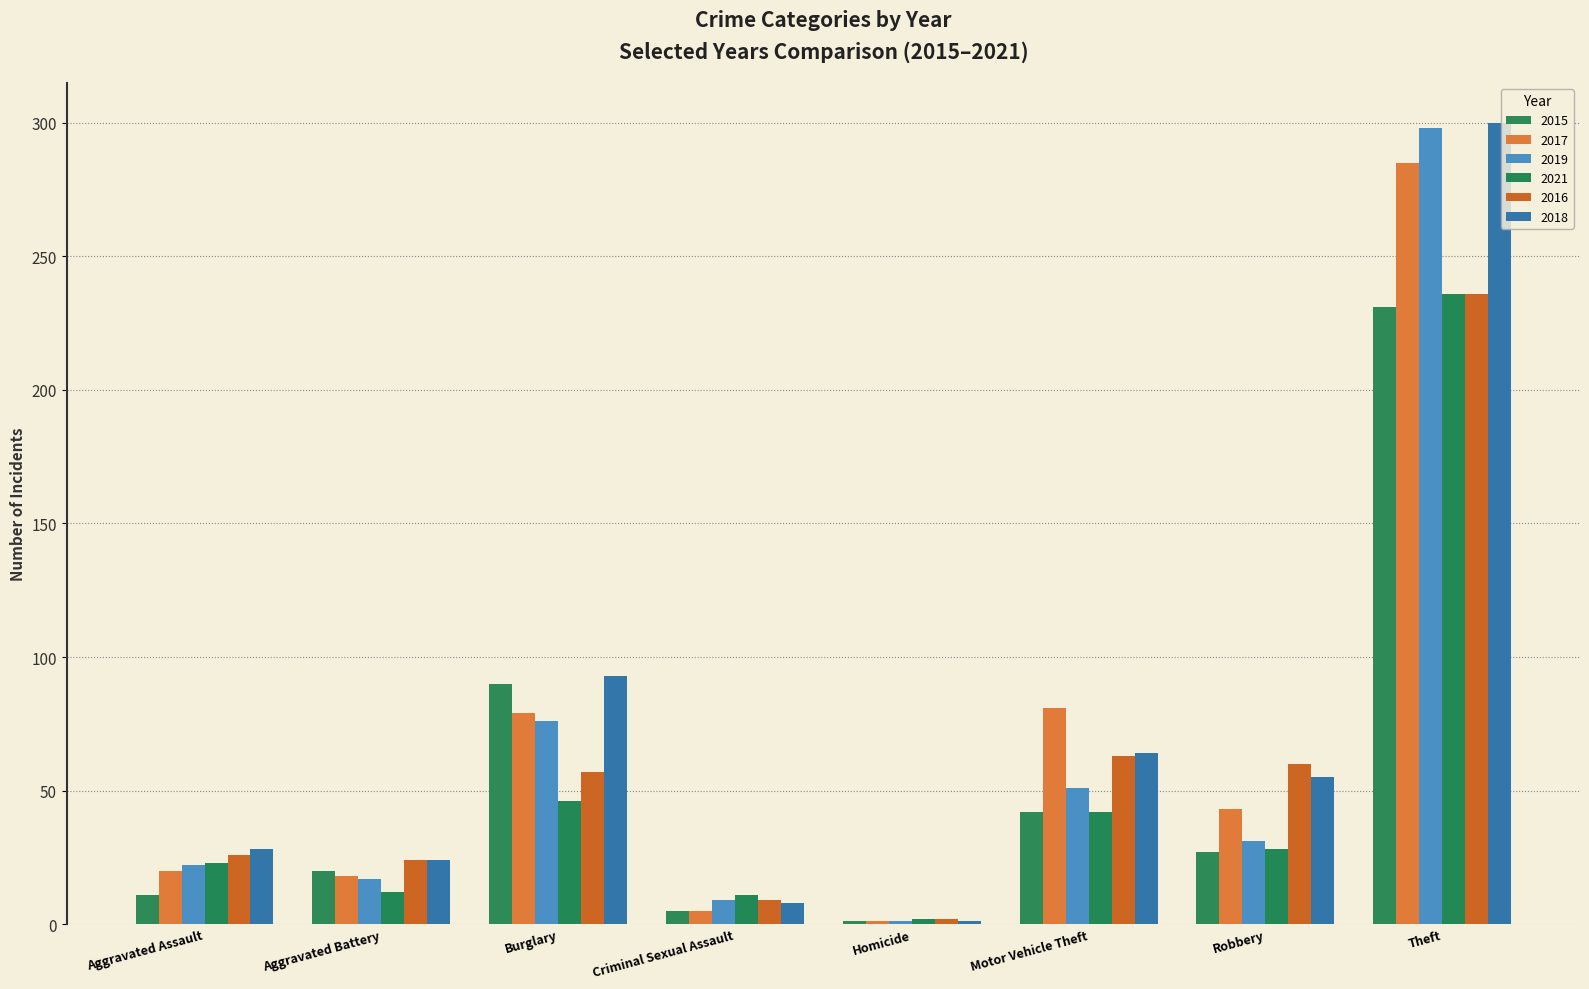

How many bars are there in total?

48